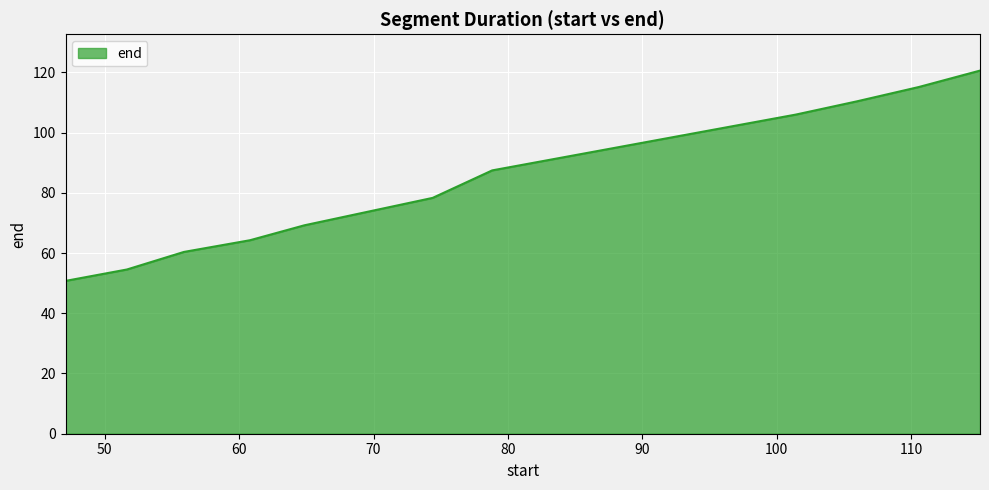

What is the sum of all values?

990.8